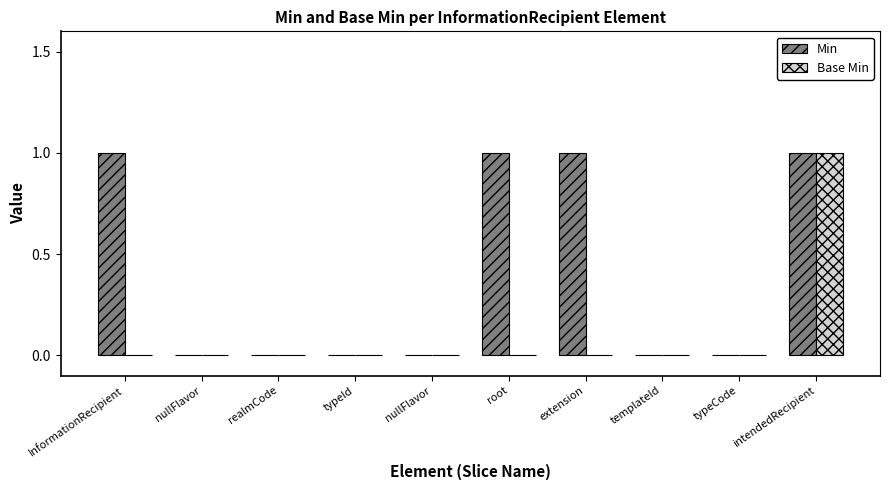

How many data points does each series have?

10